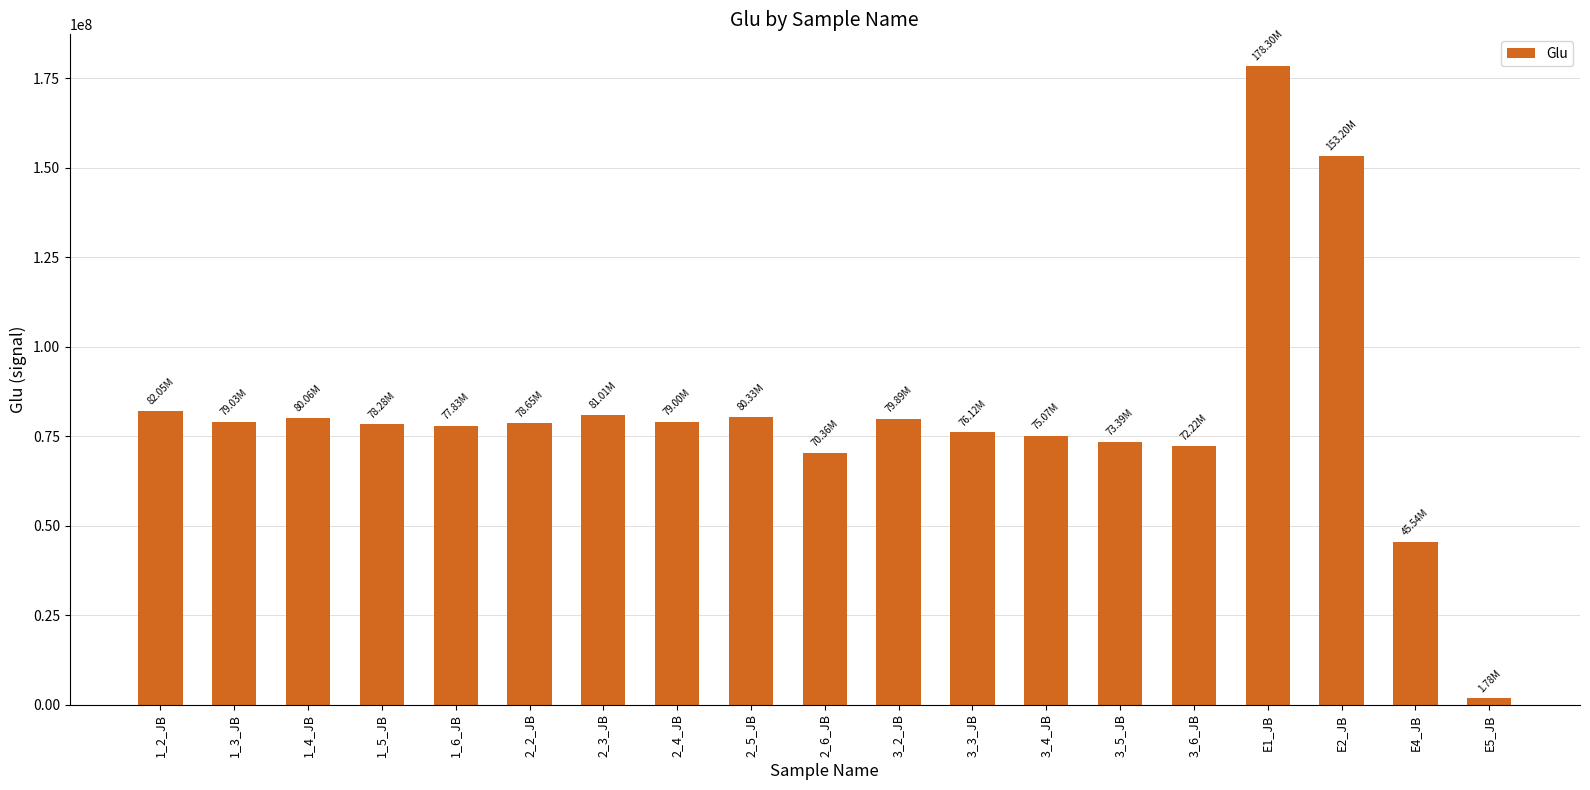

What is the change in value from 1_2_JB to 1_6_JB?

-4220000